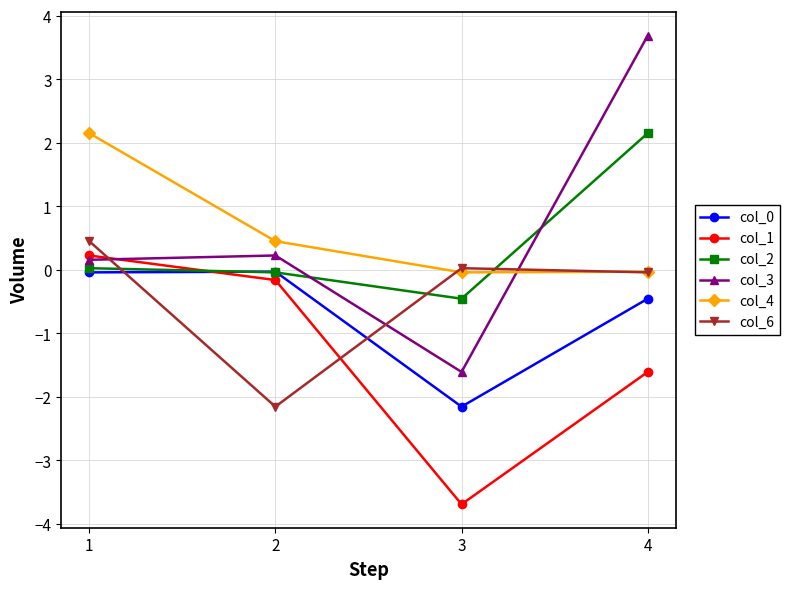

How many data points does each series have?

4